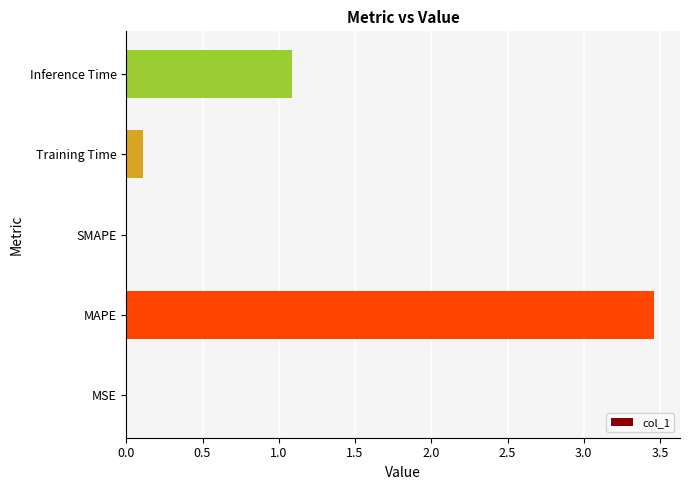

What is the sum of all values?

4.7